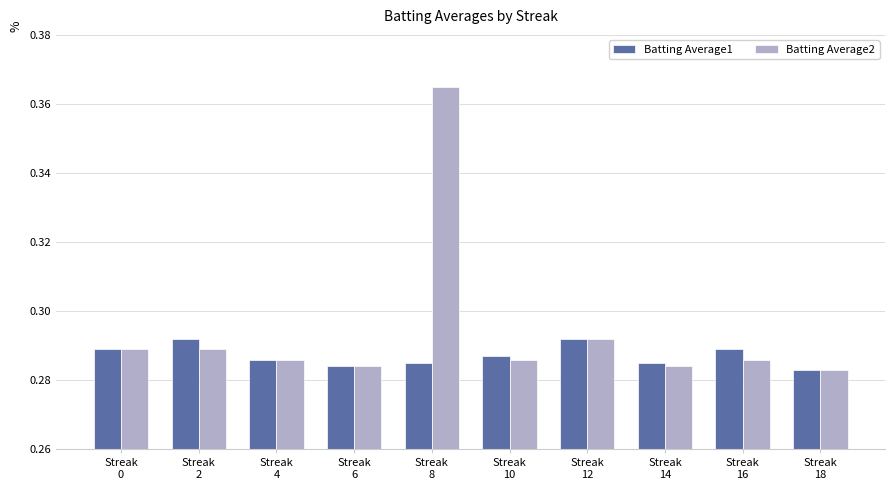

Which series has the widest spread of values?

Batting Average2